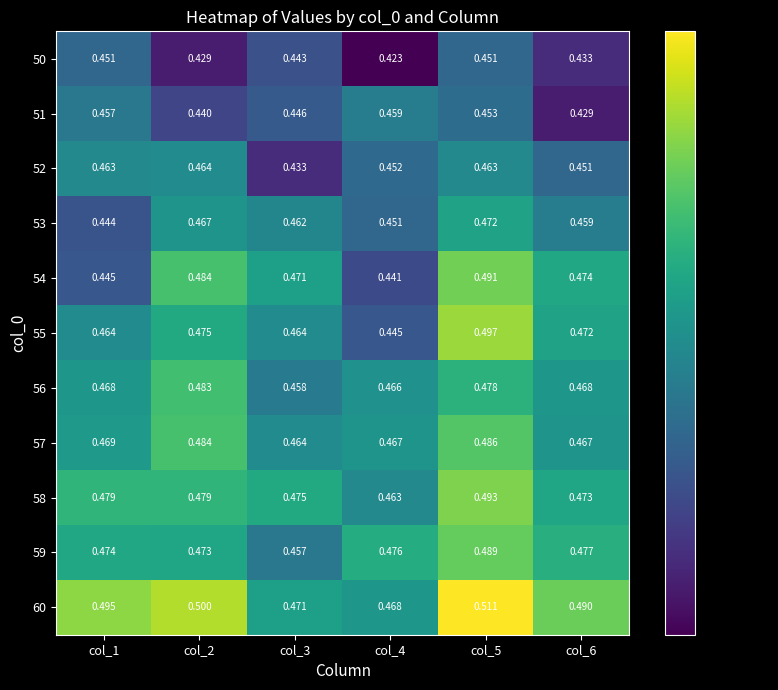

Is the value of 50 at col_6 greater than the value of 57 at col_6?

No